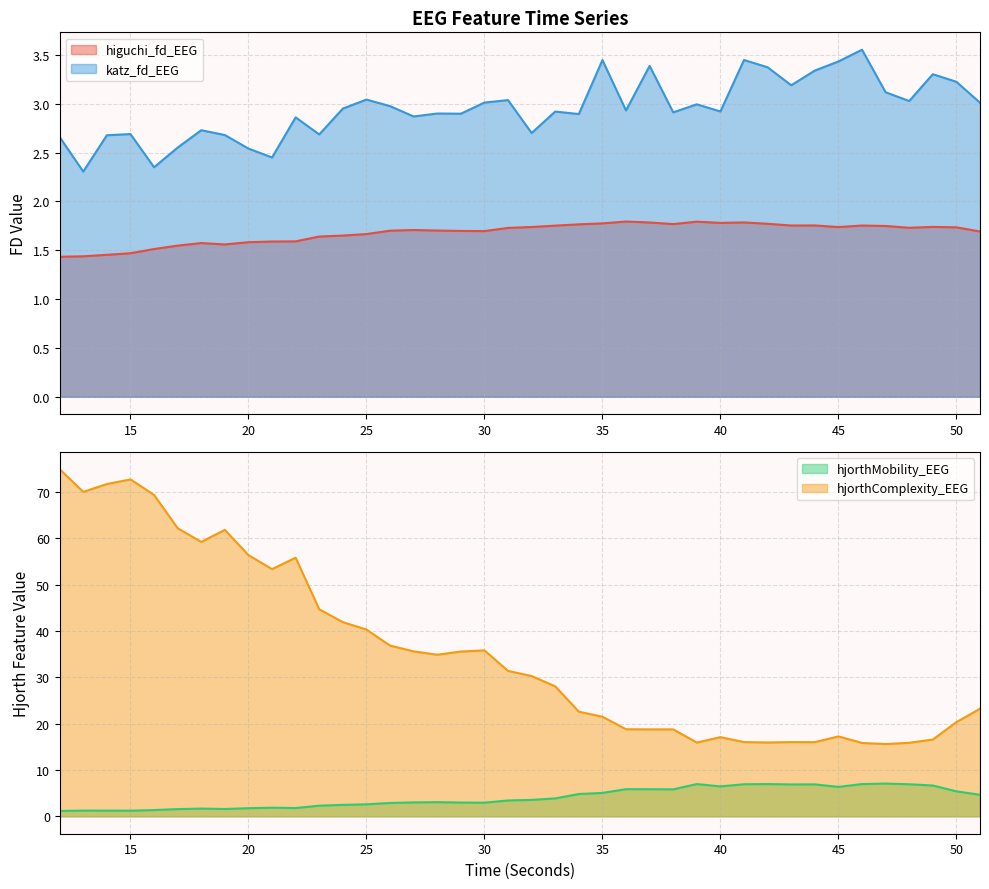

True or false: hjorthMobility_EEG has a value of 3.0 at 29.

True